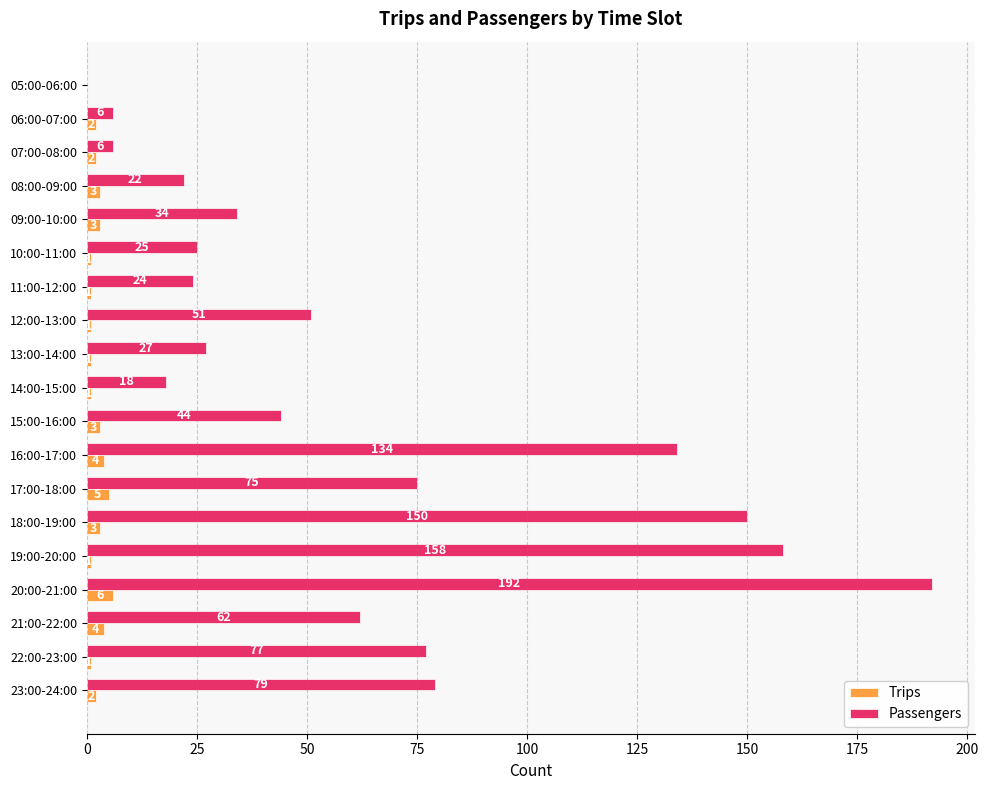

What are all the series names shown in the legend?

Trips, Passengers